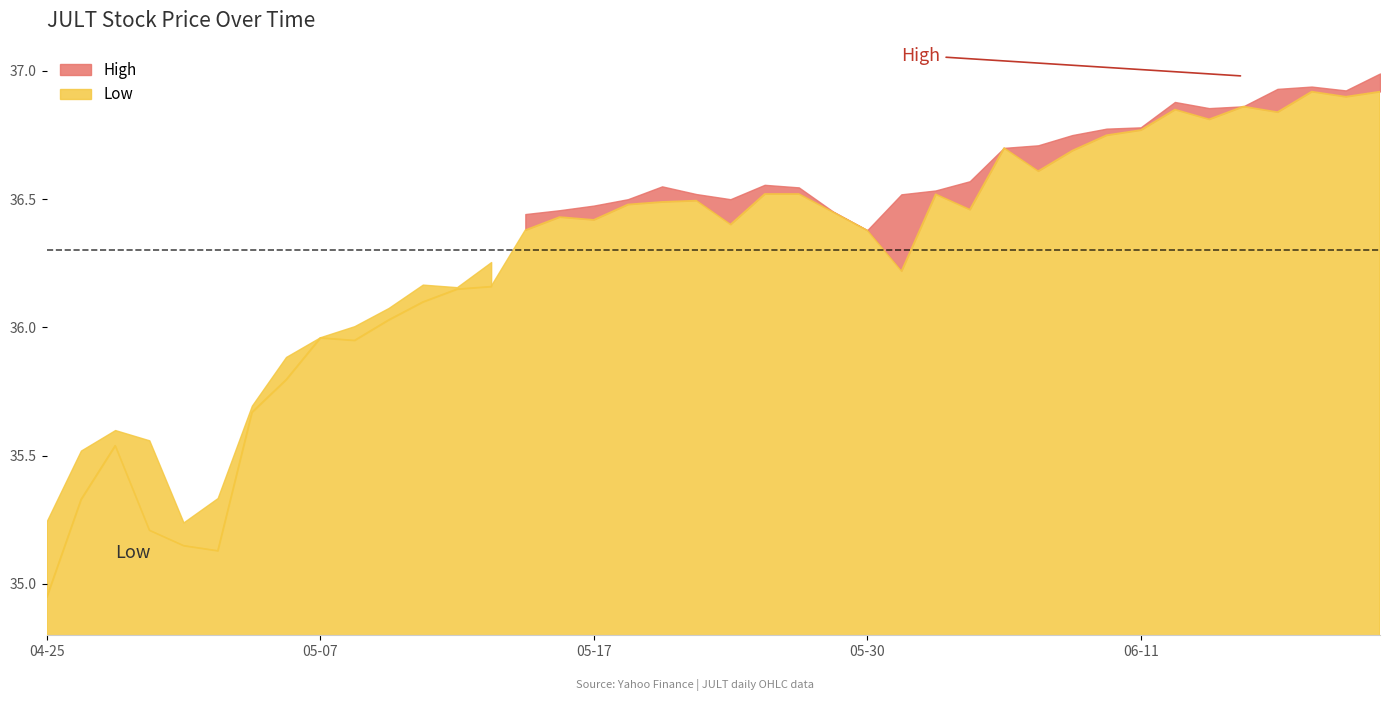

At which label does Low reach its peak?

2024-06-18